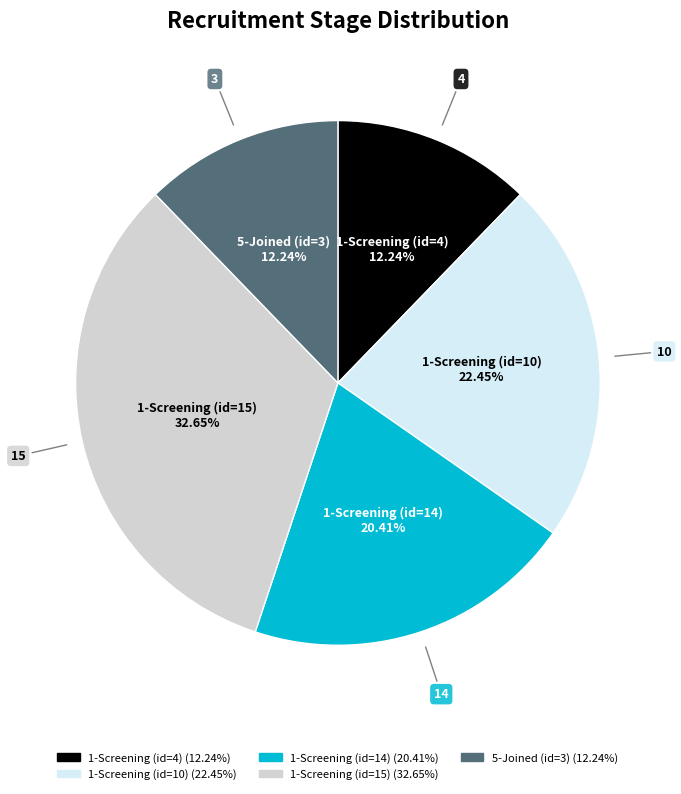

What is the ratio of the value at 1-Screening (id=14) to the value at 1-Screening (id=10)?

0.9